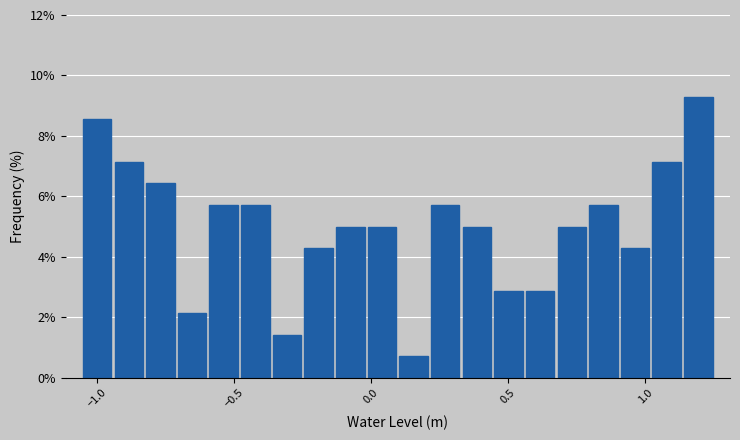

Read against the x-axis, roughly where is the centre of the tallest bar?

1.20